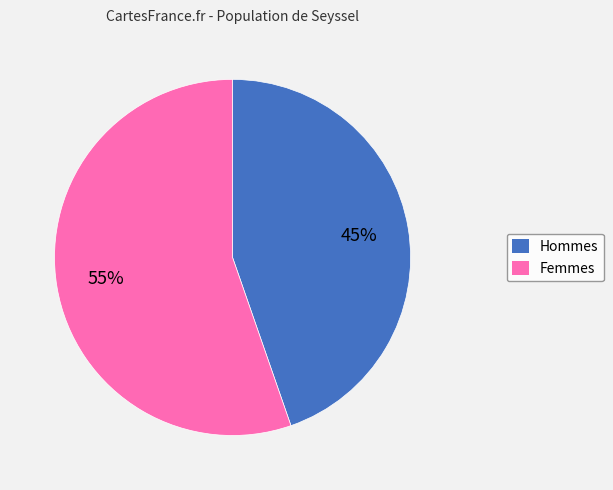

Is there a majority slice in this chart?

Yes